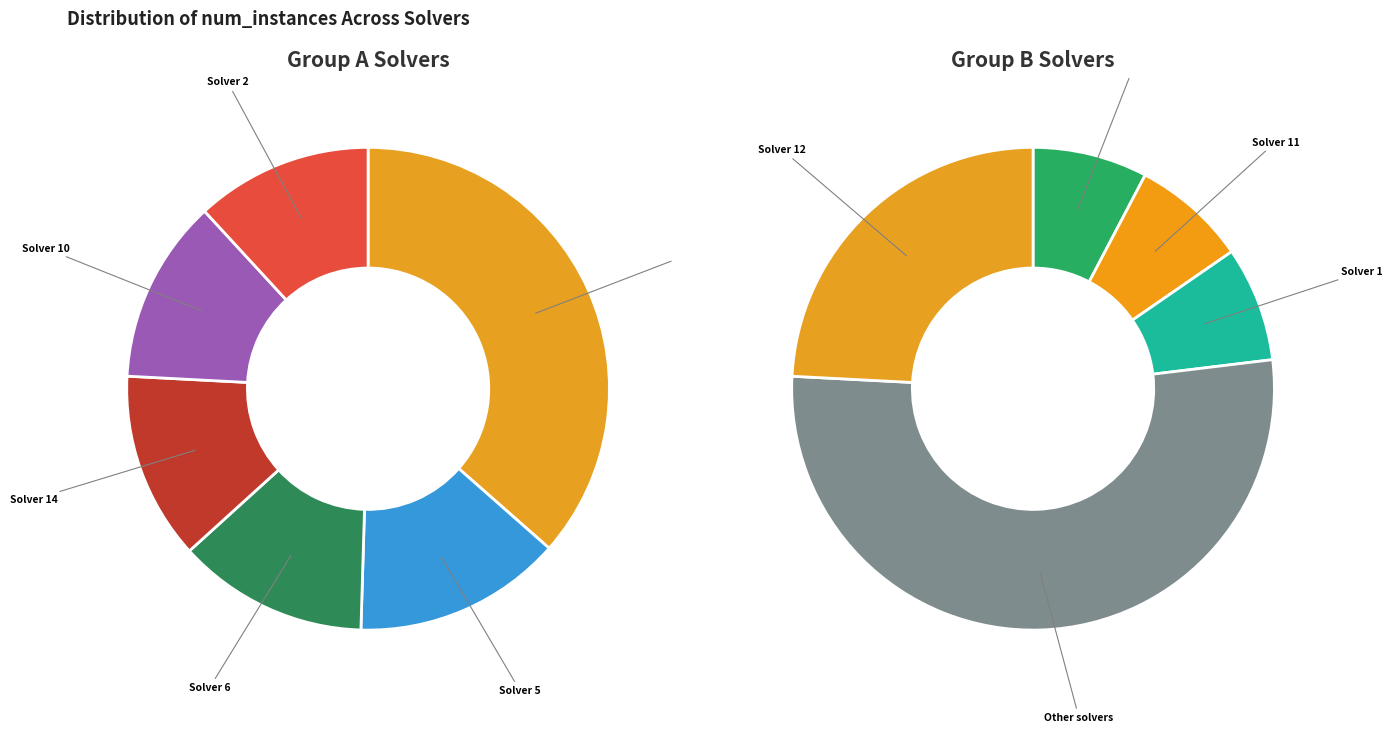

Between 7 and 8, which is larger?

7